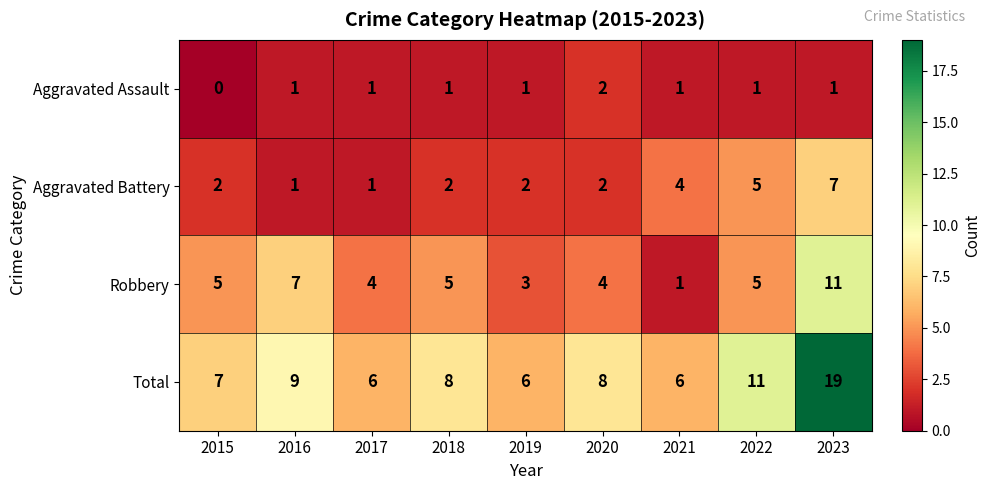

True or false: Total has a value of 6 at 2017.

True